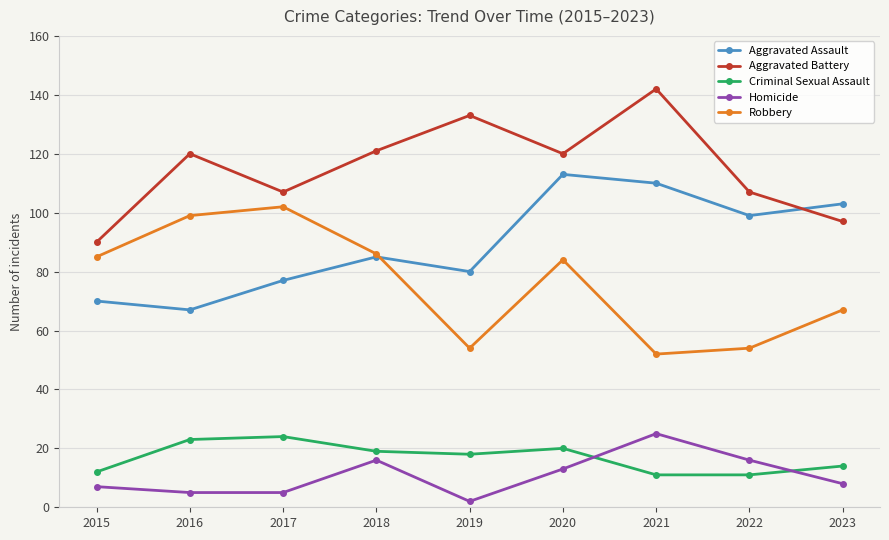

Reading left to right, extract all data points from this chart.

Aggravated Assault: 70	67	77	85	80	113	110	99	103
Aggravated Battery: 90	120	107	121	133	120	142	107	97
Criminal Sexual Assault: 12	23	24	19	18	20	11	11	14
Homicide: 7	5	5	16	2	13	25	16	8
Robbery: 85	99	102	86	54	84	52	54	67